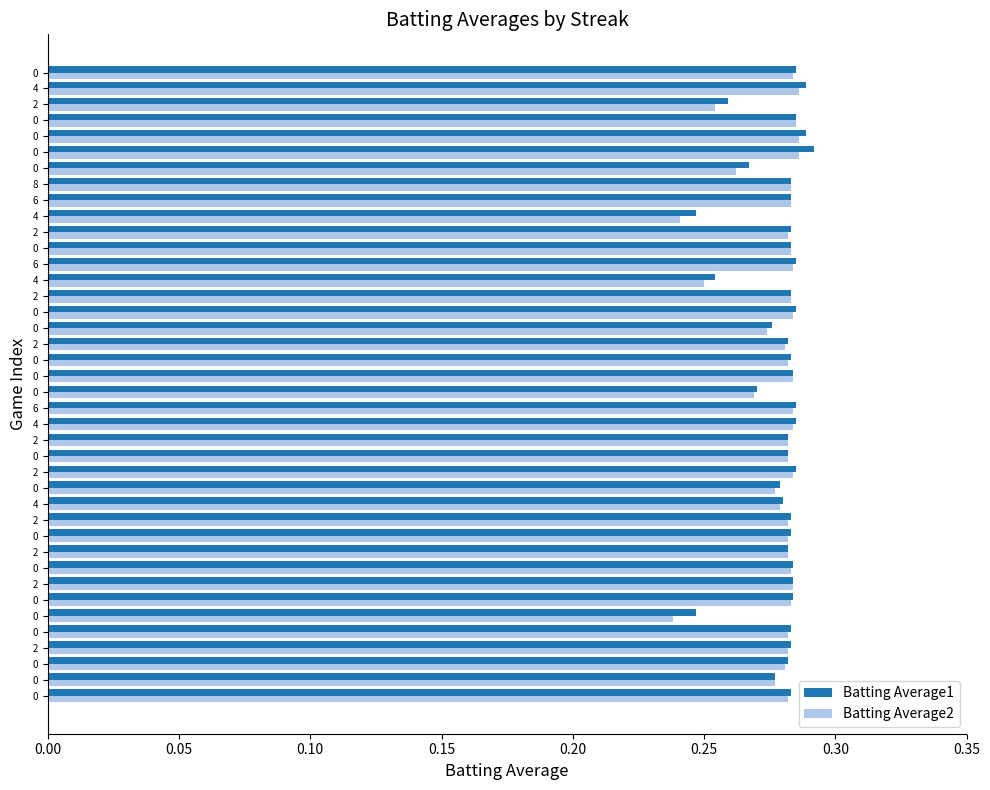

How many data points does each series have?

40